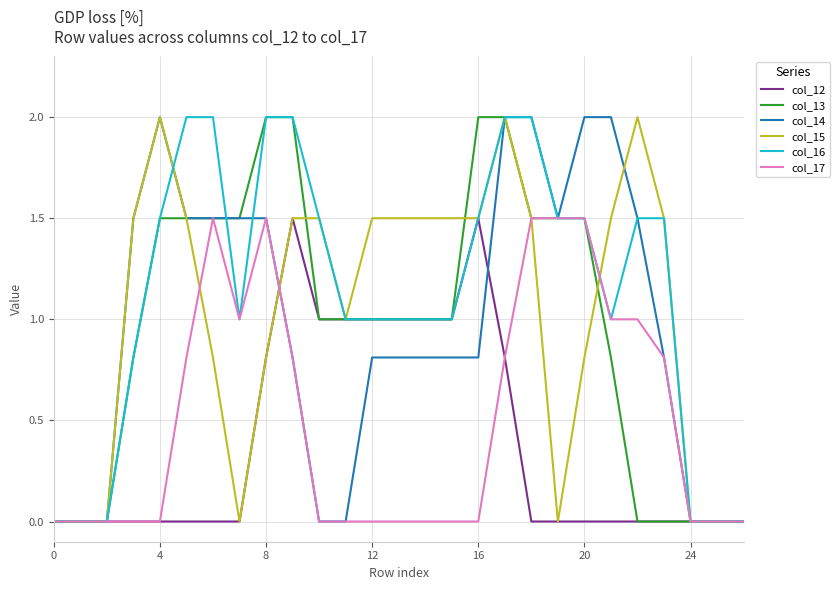

What is the maximum value shown in the chart?

2.0